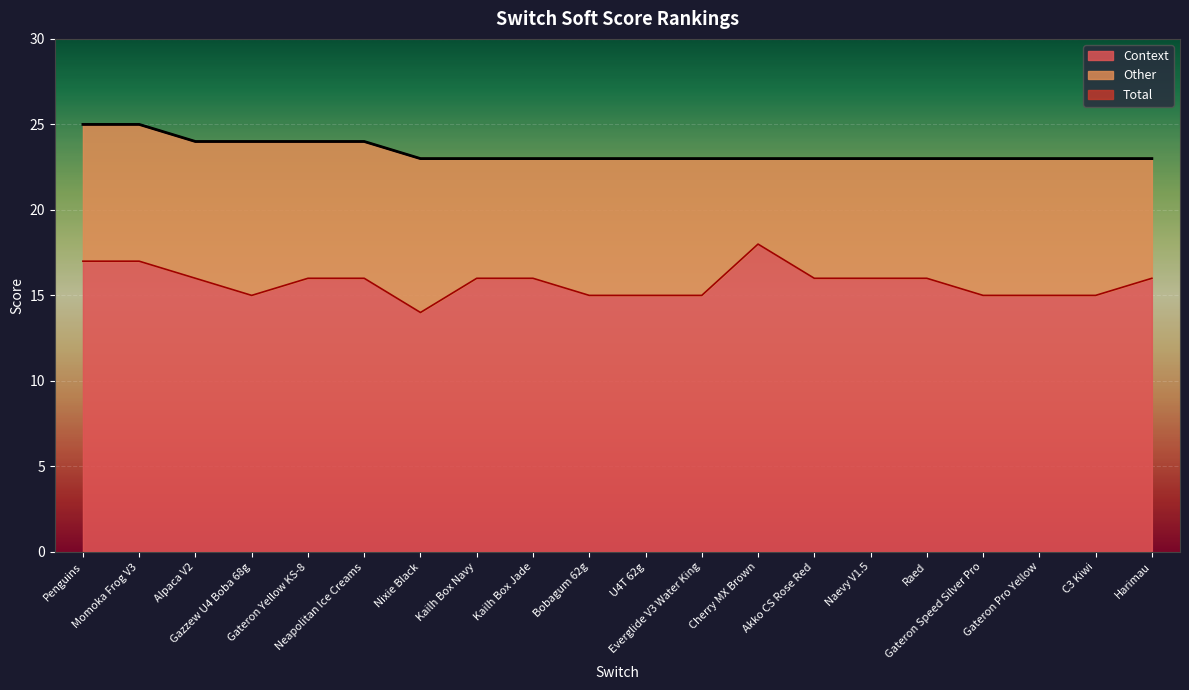

At which category is the sum across all series the highest?

Penguins